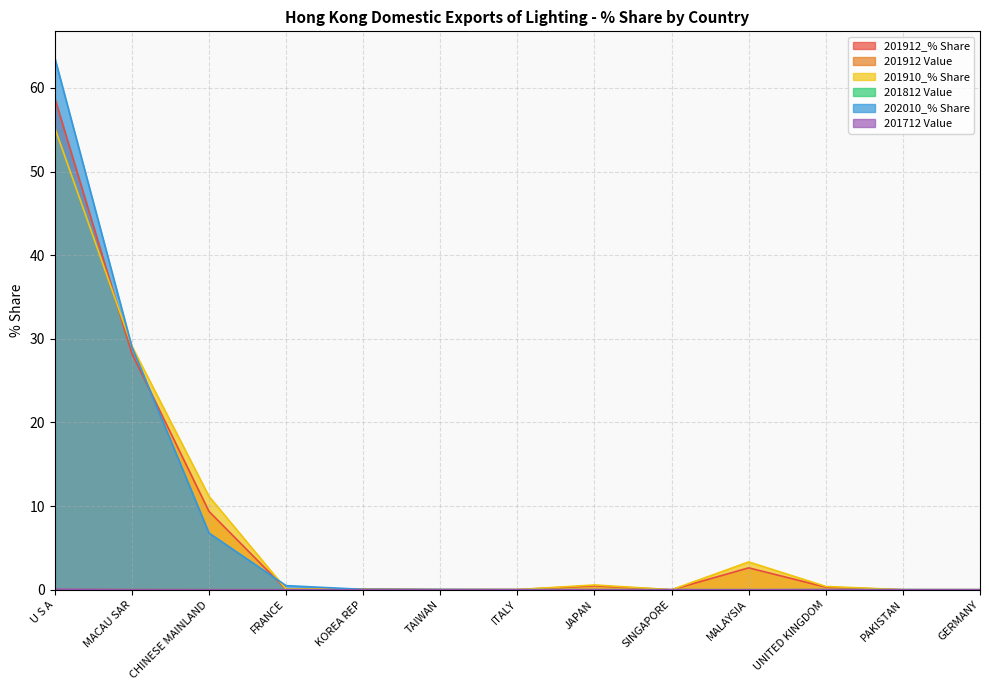

At which category is the sum across all series the highest?

U S A